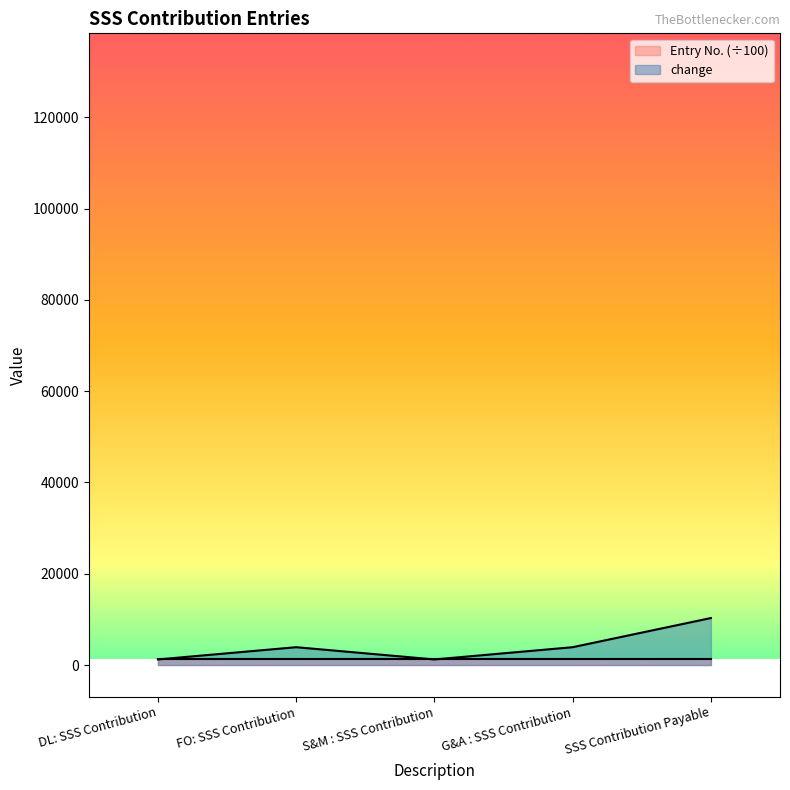

In change, how many points are lower than both neighbors (excluding endpoints)?

1